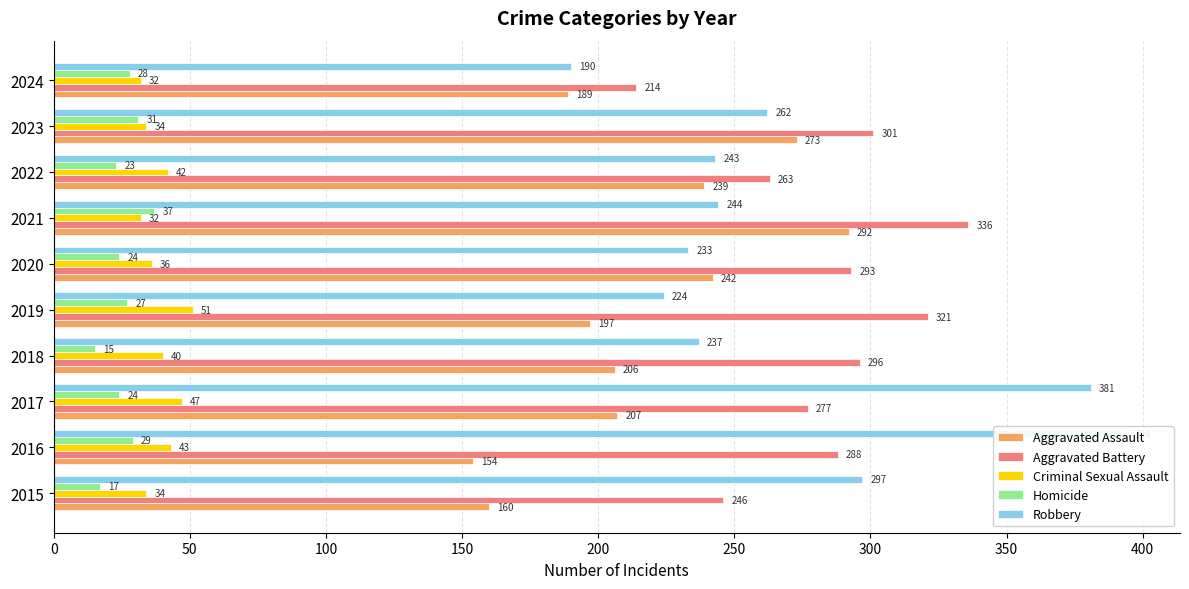

Is it true that Aggravated Battery equals 398 at 2023?

False